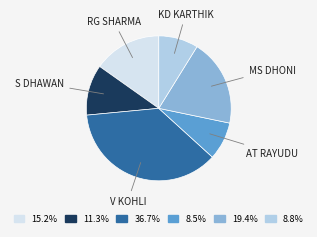

Does any single category account for the majority?

No